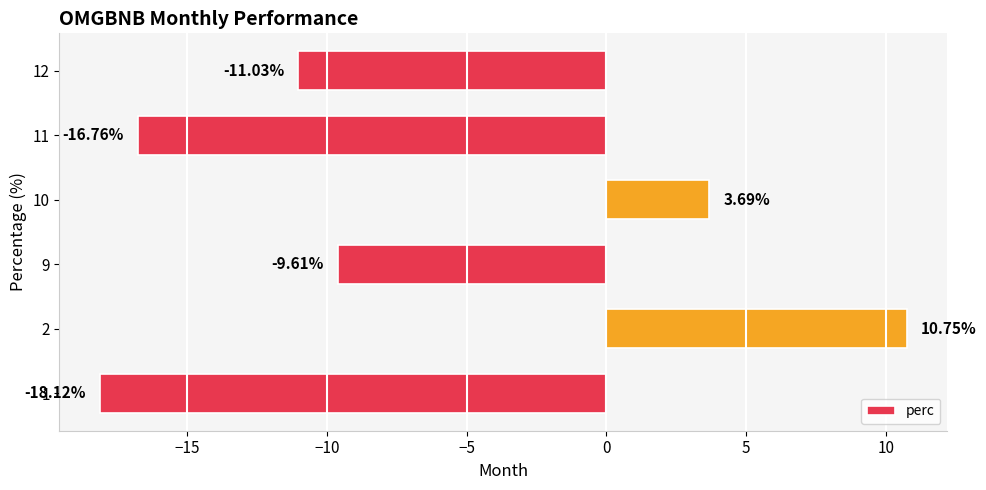

How many values are above zero?

2